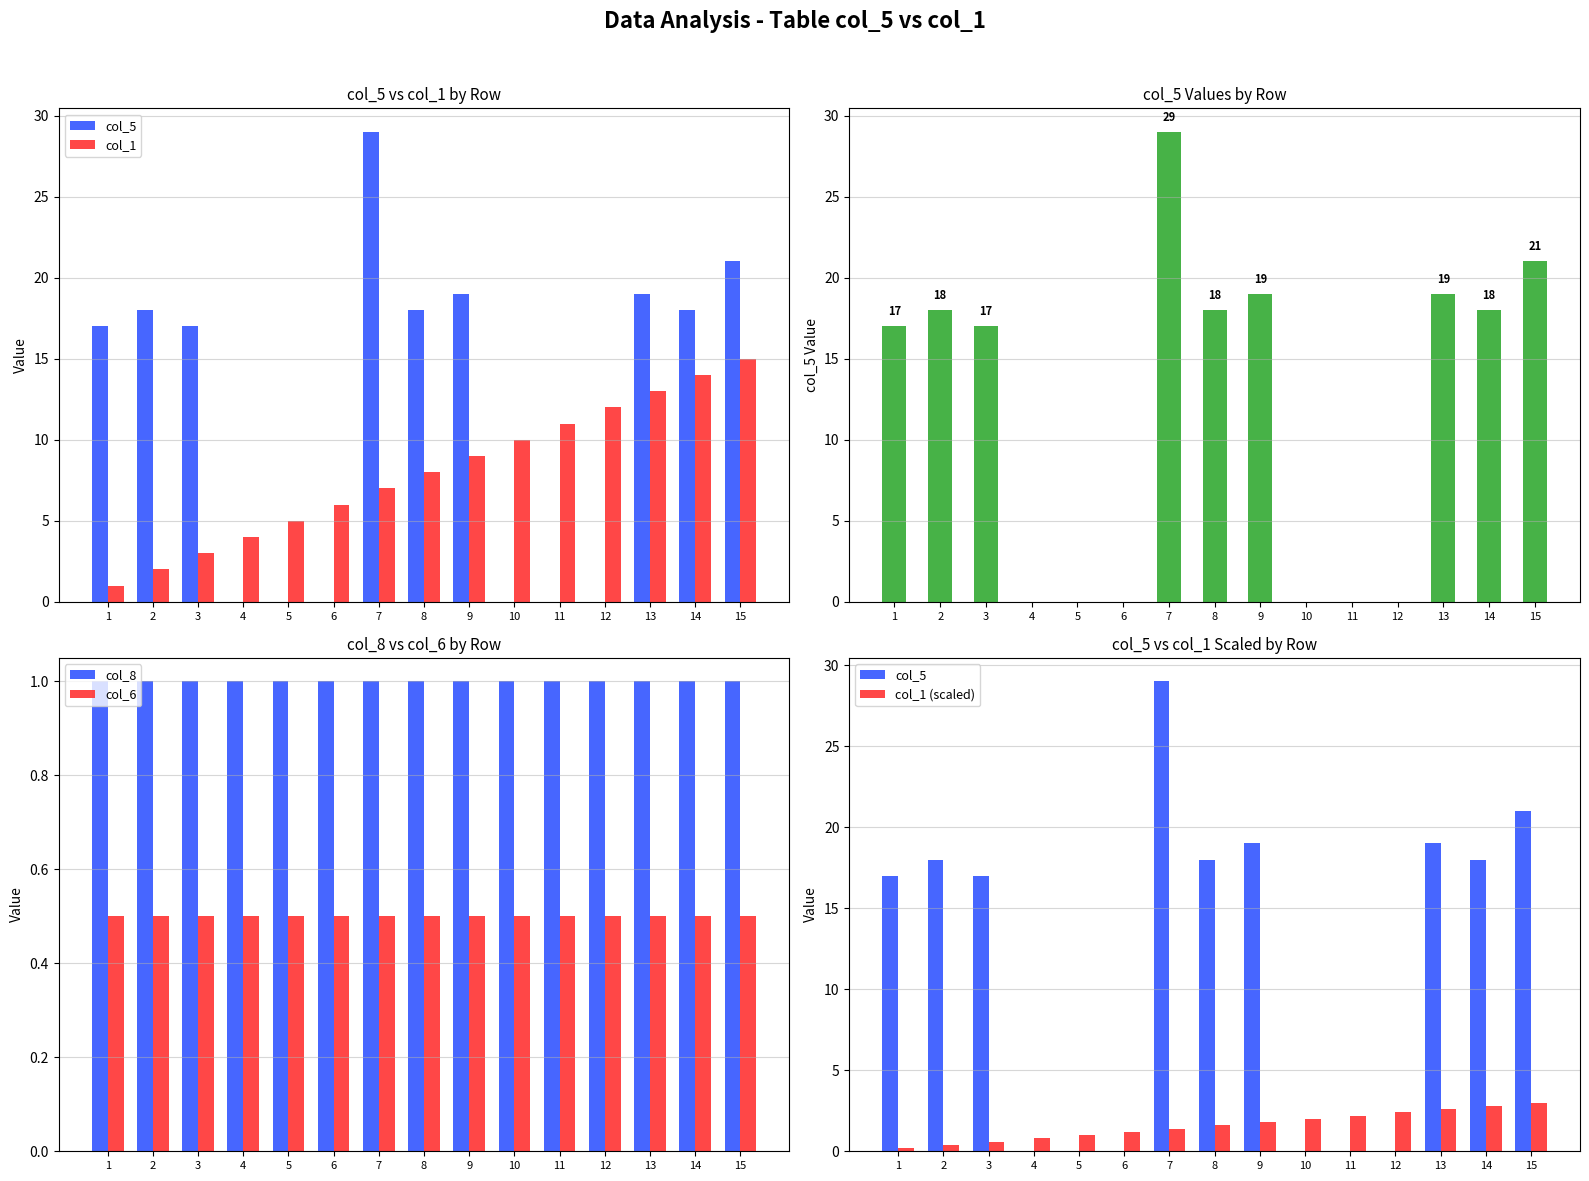

How many values in the col_1 (scaled) series are below 1?

4